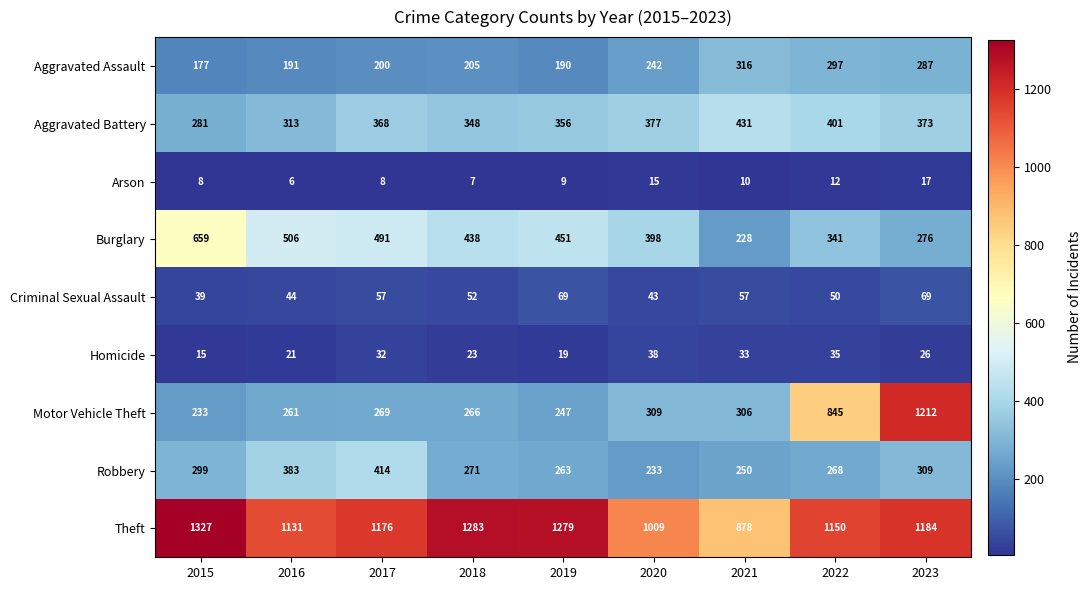

What is the average value of the Arson series?

10